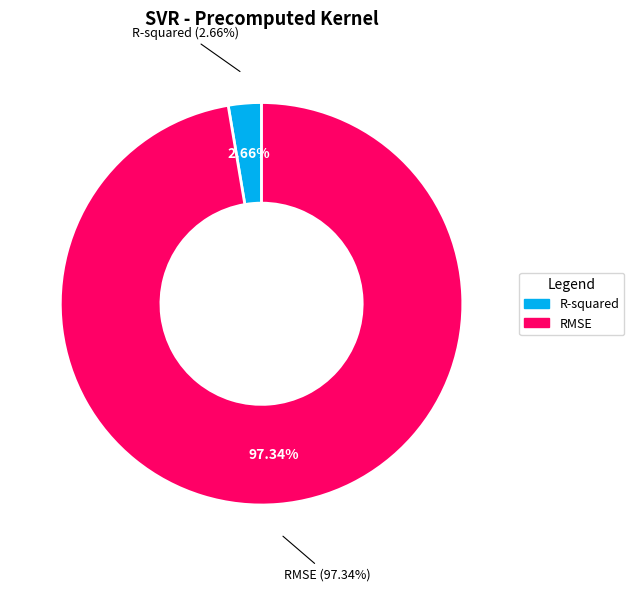

Rank the categories by value from highest to lowest.

RMSE, R-squared